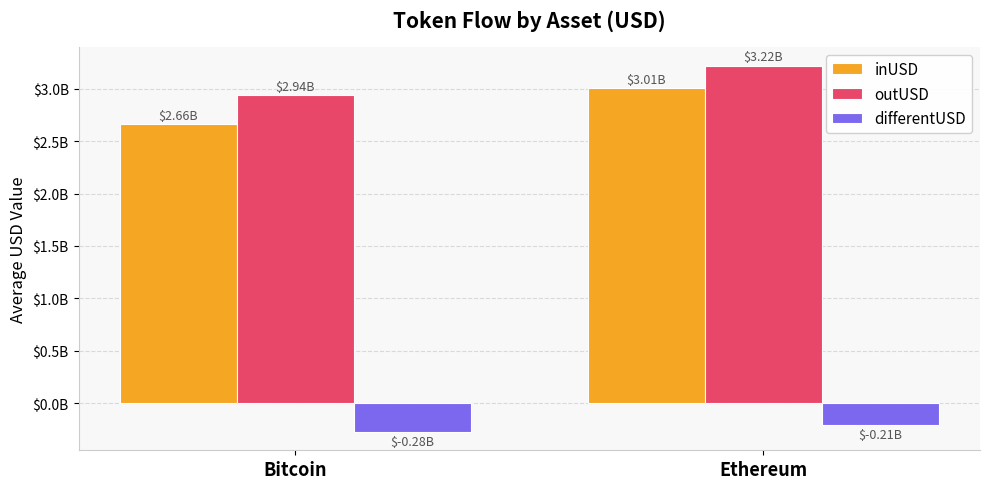

At which category is the sum across all series the highest?

Ethereum